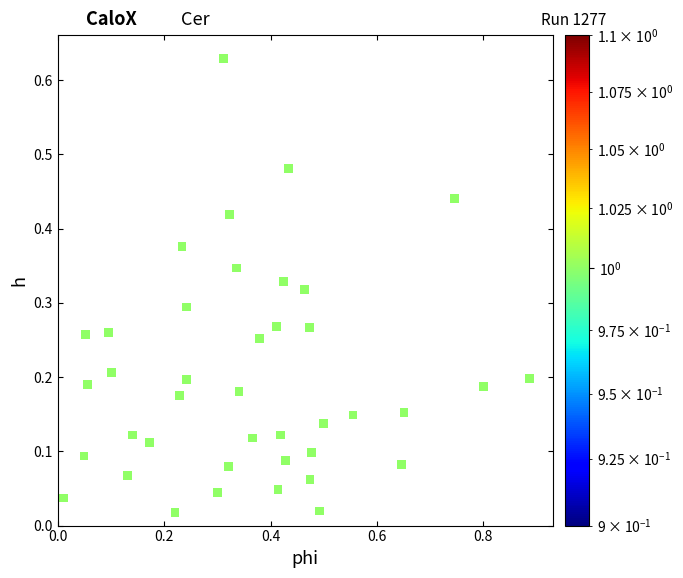

What is the range of X values (max minus min)?

0.9